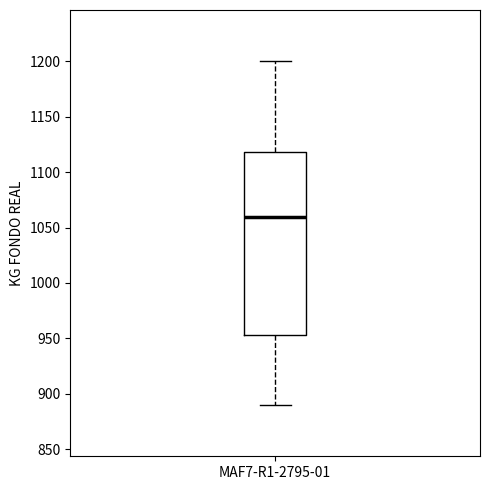

Where does the lower whisker of the box for MAF7-R1-2795-01 end on the y-axis? The values are not printed on the chart, so give them approximately, as read against the axis.

890